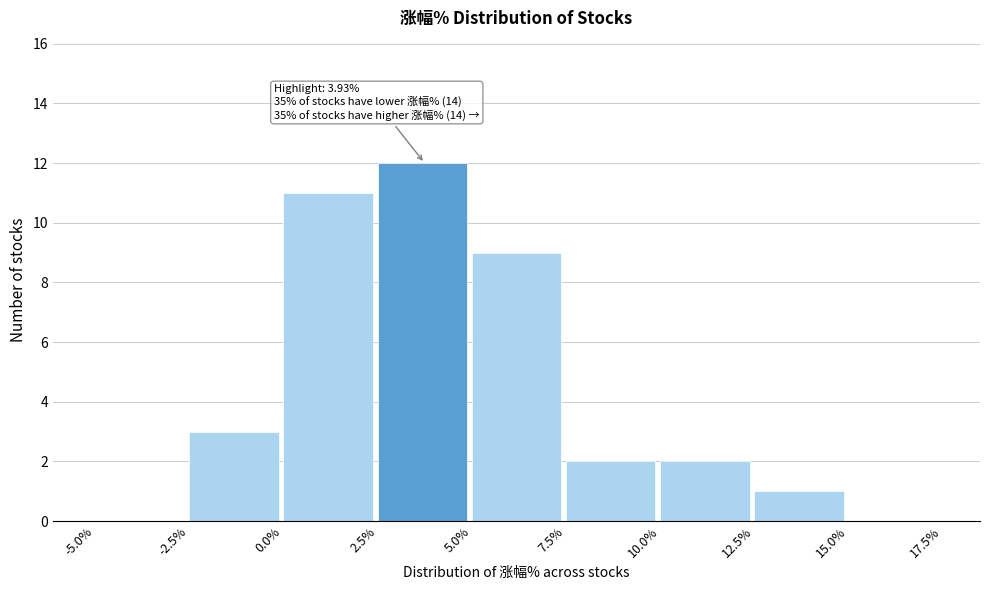

Over which range of the x-axis is the bar tallest?

2.5% to 5.0%